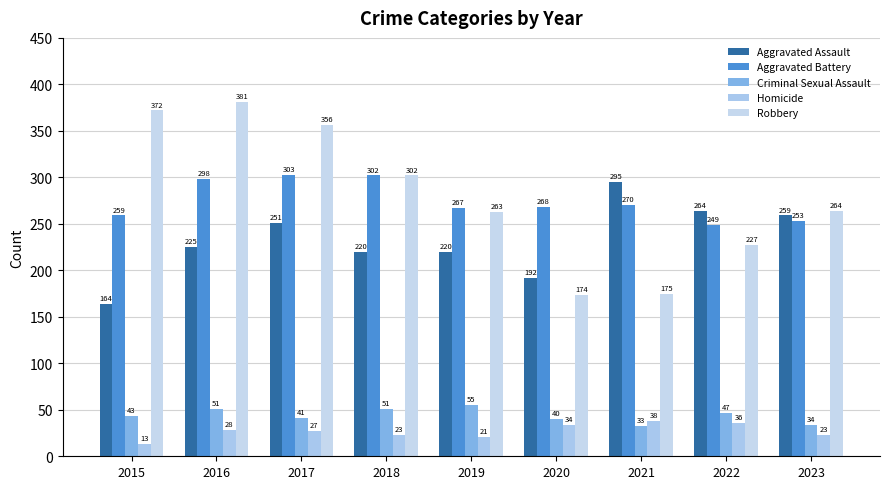

Reading left to right, transcribe all the data shown in this chart.

Aggravated Assault: 164	225	251	220	220	192	295	264	259
Aggravated Battery: 259	298	303	302	267	268	270	249	253
Criminal Sexual Assault: 43	51	41	51	55	40	33	47	34
Homicide: 13	28	27	23	21	34	38	36	23
Robbery: 372	381	356	302	263	174	175	227	264